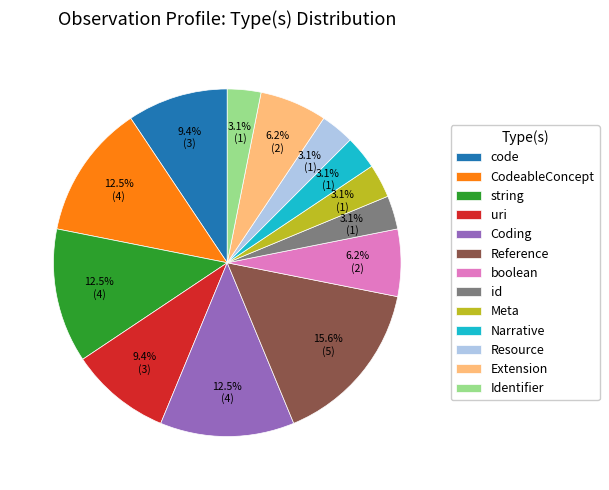

Between Extension and uri, which is larger?

uri